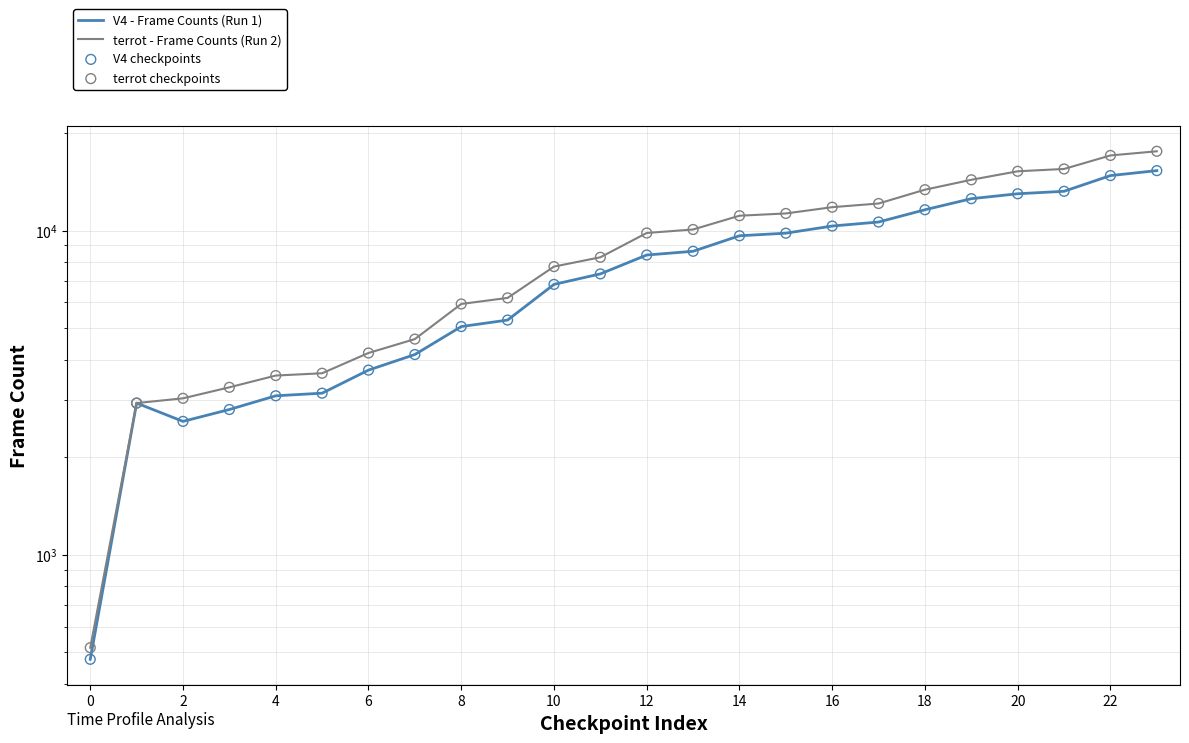

Which series reaches the maximum Y coordinate?

terrot - Frame Counts (Run 2)